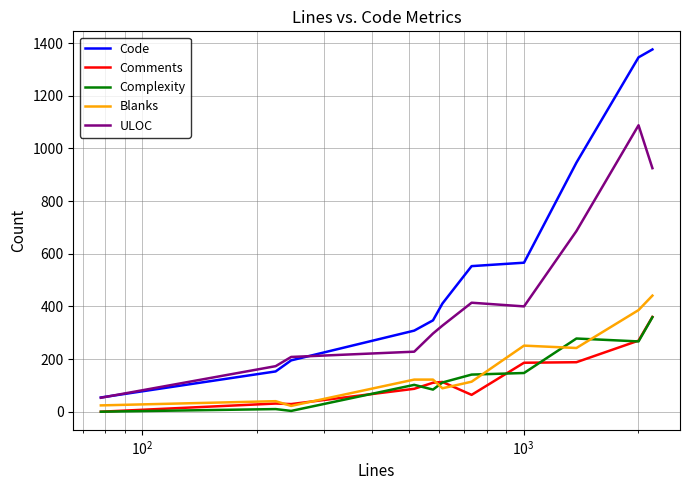

Which series has the largest total across all categories?

Code